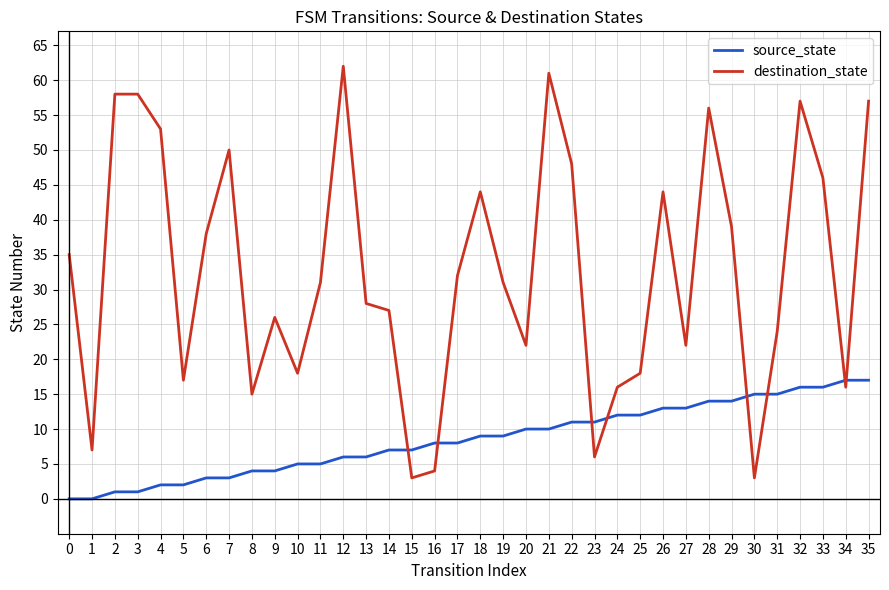

Is it true that source_state equals 24 at 30?

False